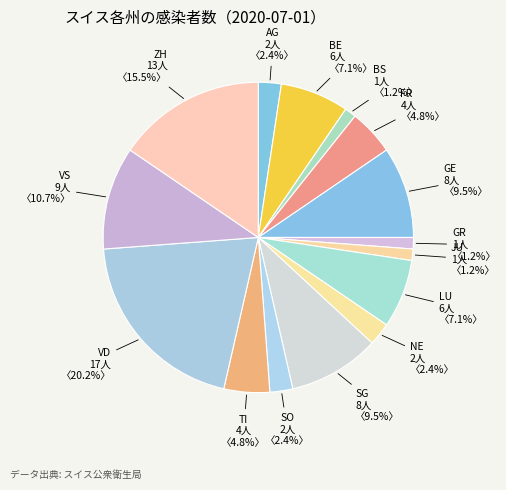

Count the number of slices in the pie.

15